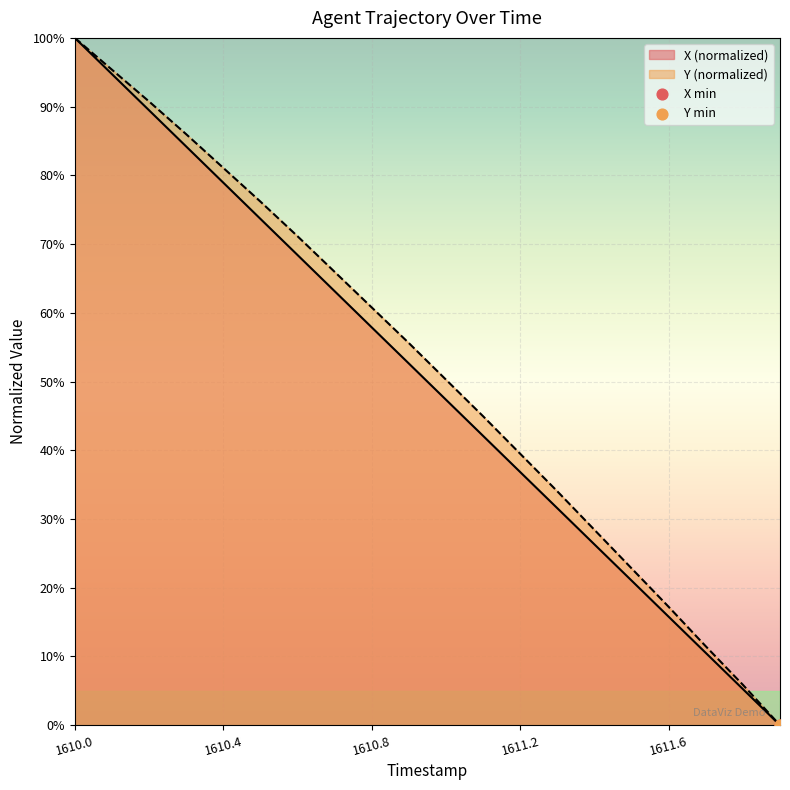

What are all the series names shown in the legend?

X, Y